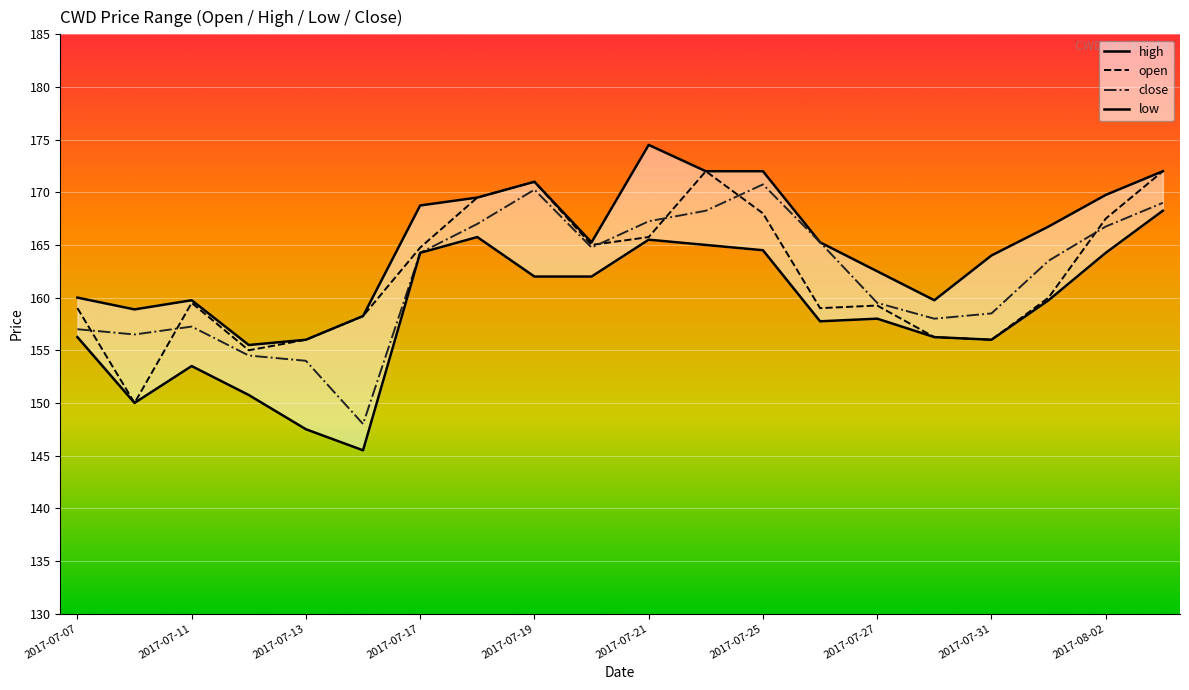

The value of high at 2017-07-17 is 44.0. True or false?

False